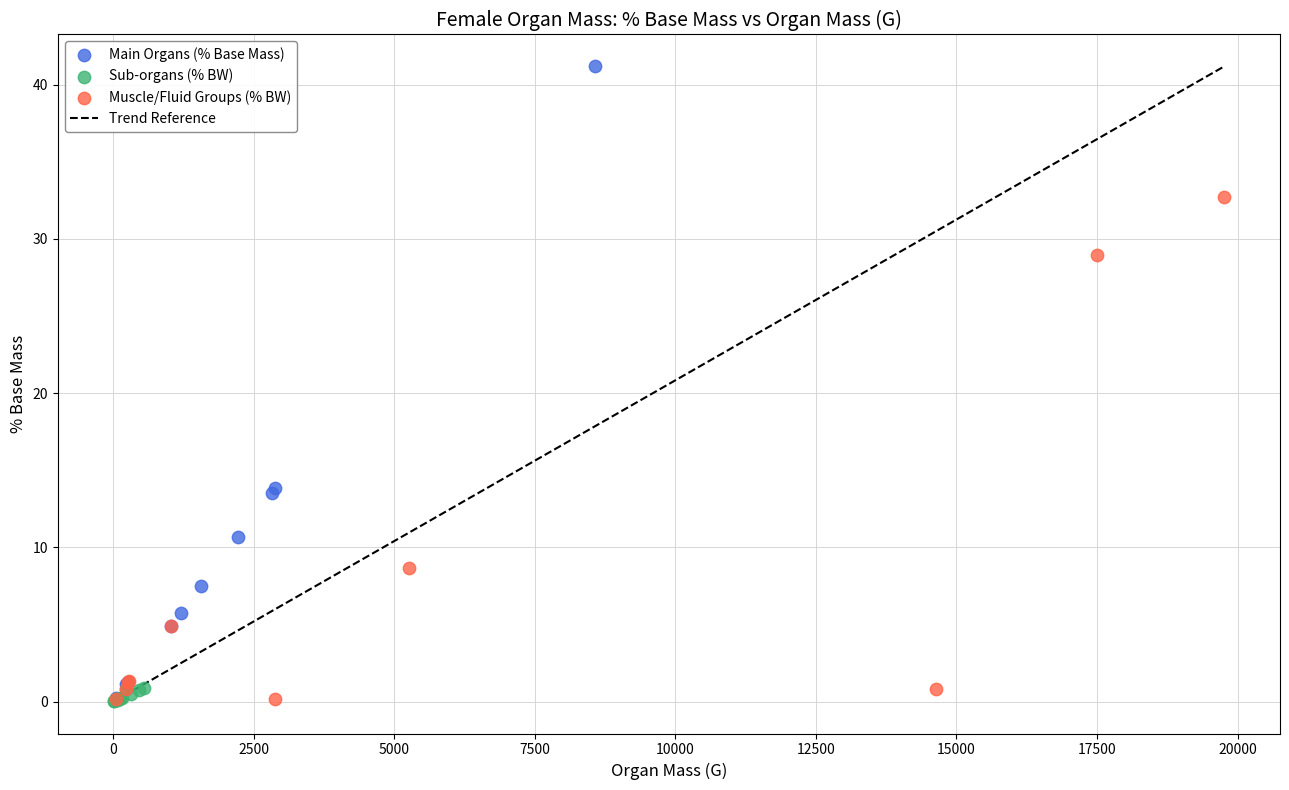

Which series reaches the maximum Y coordinate?

Main Organs (% Base Mass)